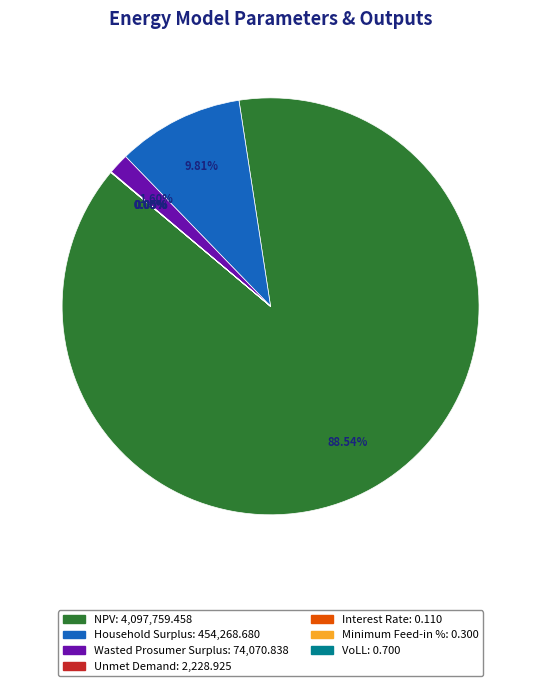

Rank the categories by value from highest to lowest.

NPV, Household Surplus, Wasted Prosumer Surplus, Unmet Demand, VoLL, Minimum Feed-in %, Interest Rate